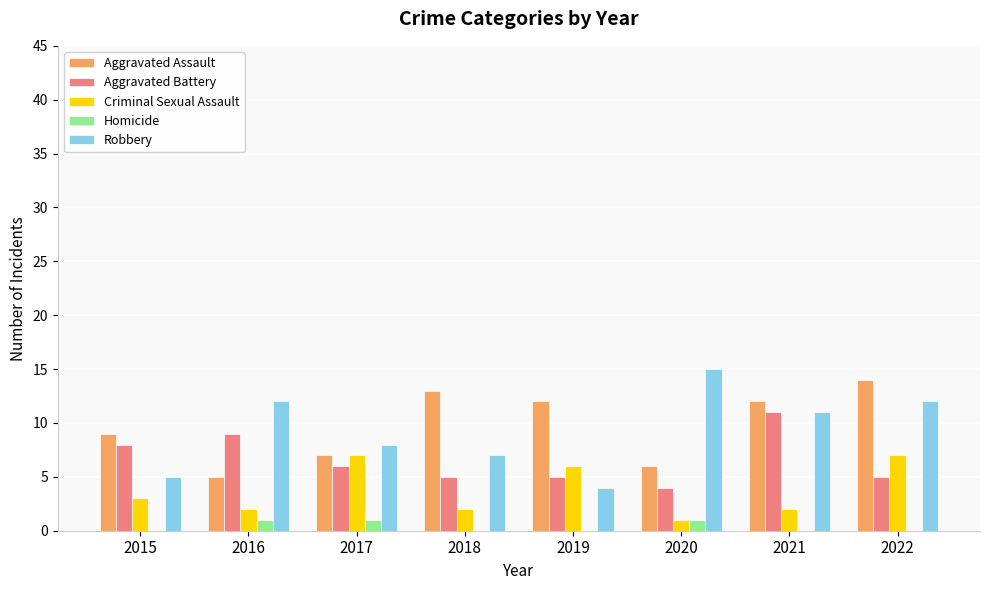

Between 2019 and 2020, which series saw the biggest shift?

Robbery